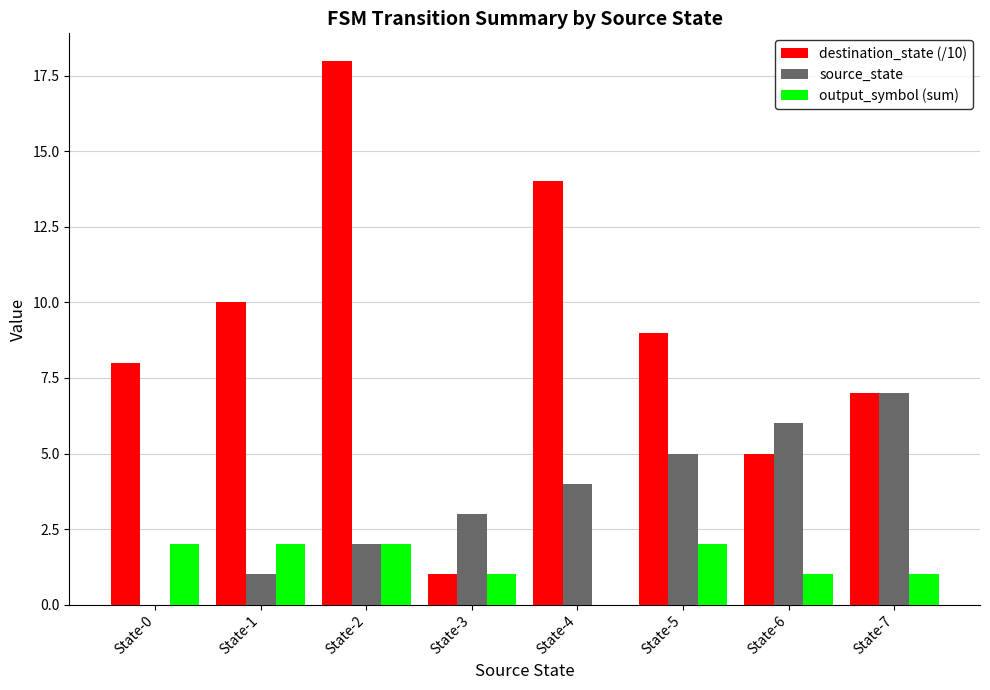

The value of source_state at State-2 is 2. True or false?

True